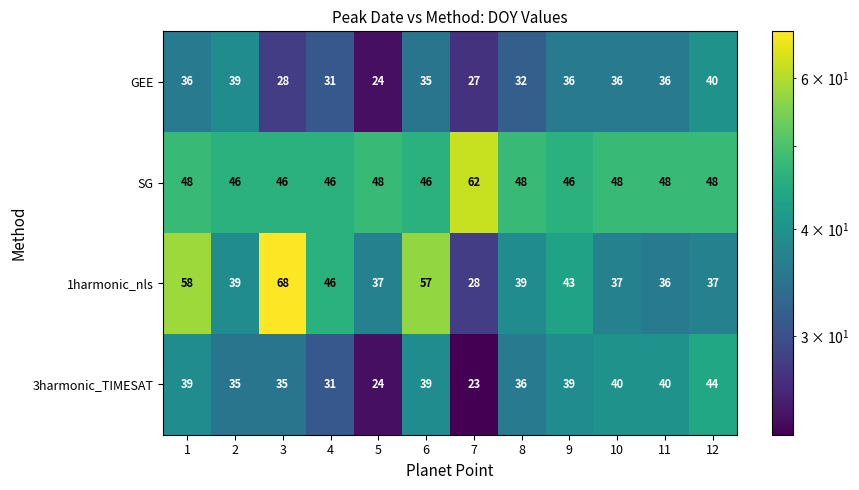

How many series are shown in this chart?

4